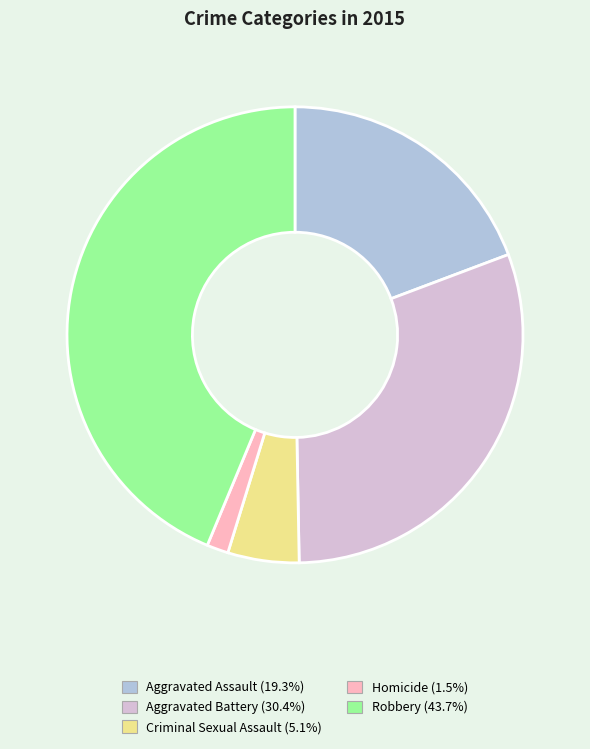

Rank the categories by value from lowest to highest.

Homicide, Criminal Sexual Assault, Aggravated Assault, Aggravated Battery, Robbery